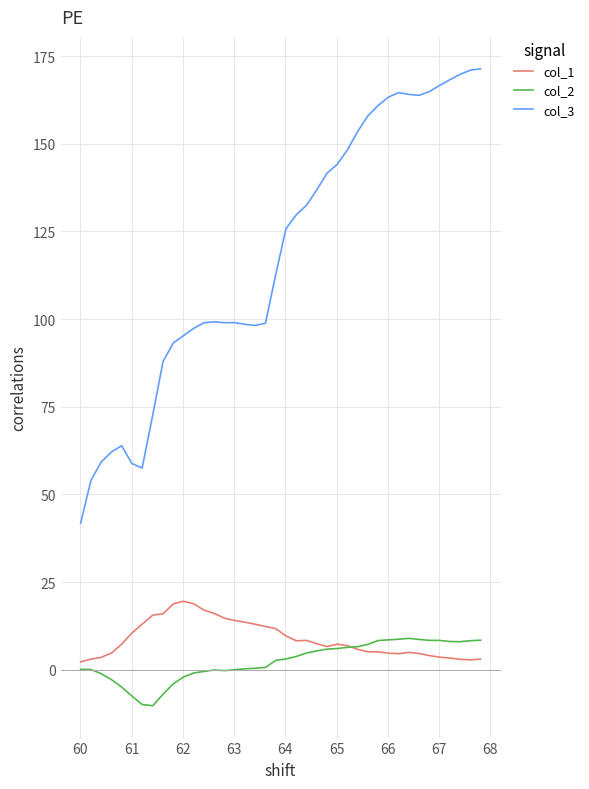

In col_3, how many points are lower than both neighbors (excluding endpoints)?

4